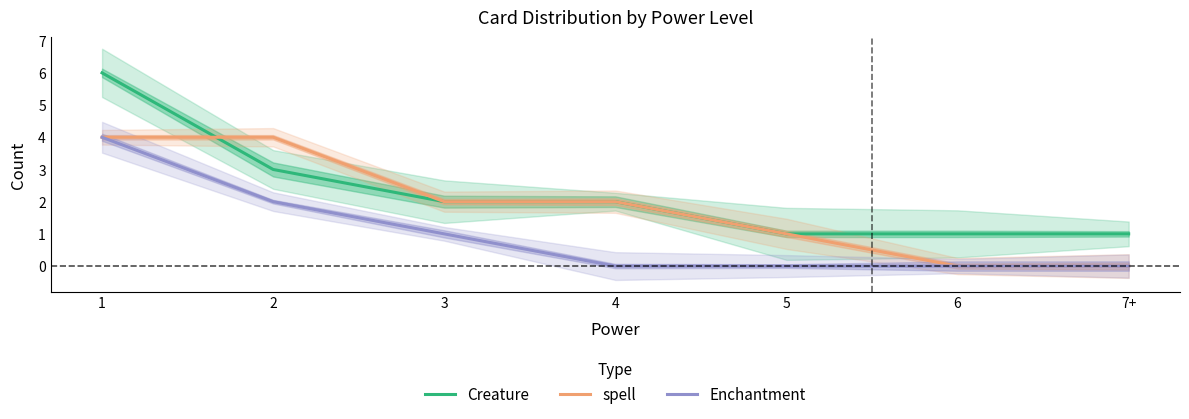

Where does the Creature series first go above 2?

1